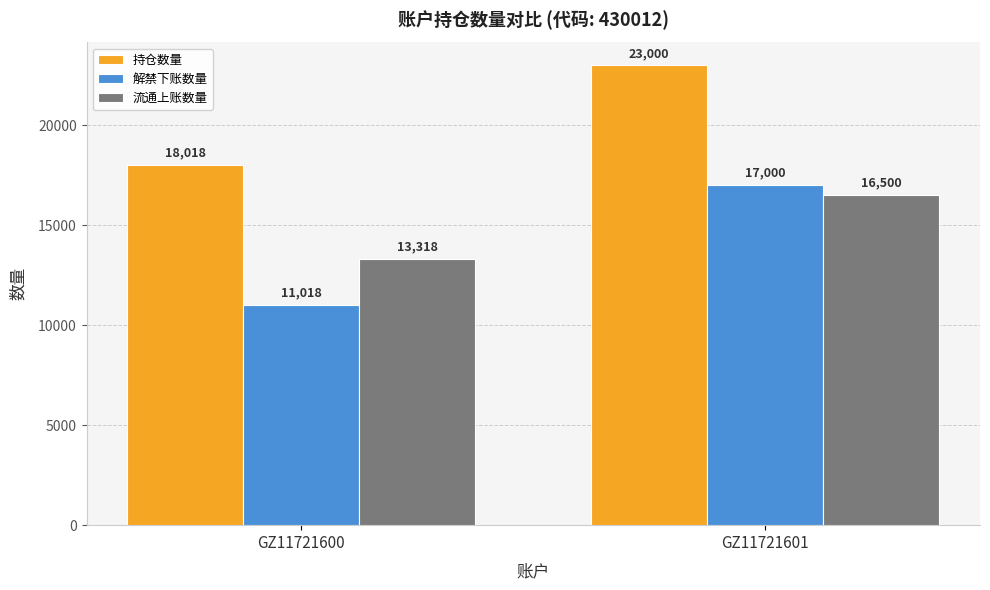

What is the minimum value for 流通上账数量?

13318